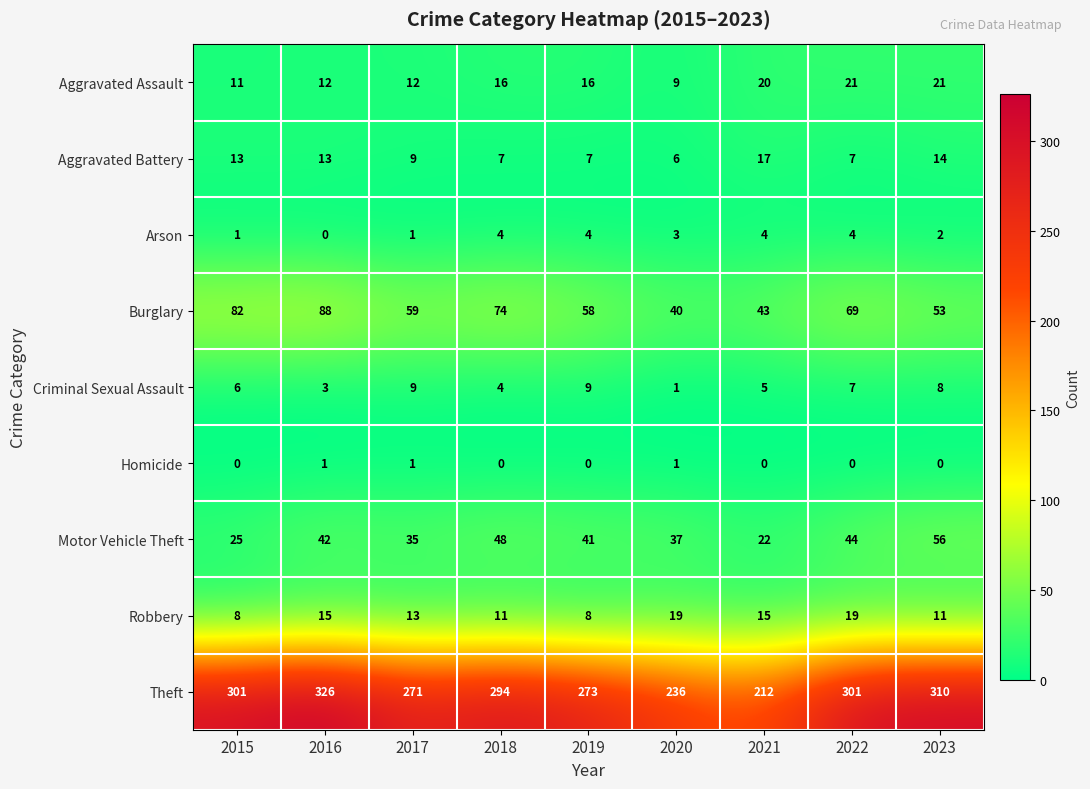

What value does the Aggravated Battery series have at 2021?

17